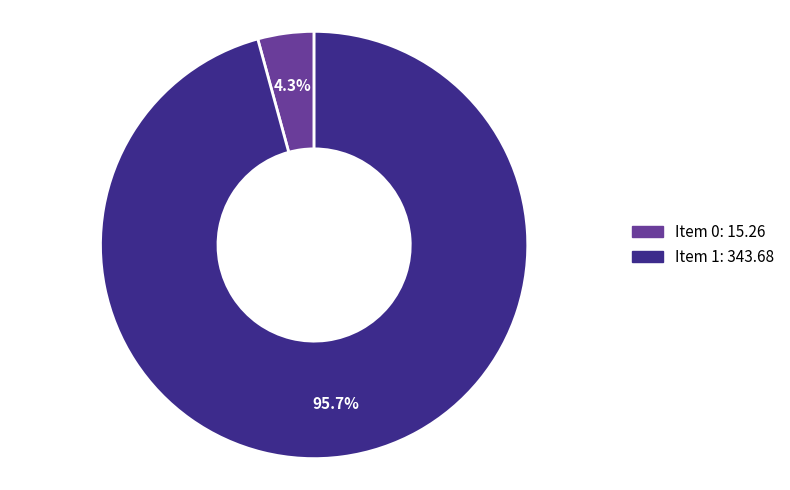

Is there a majority slice in this chart?

Yes